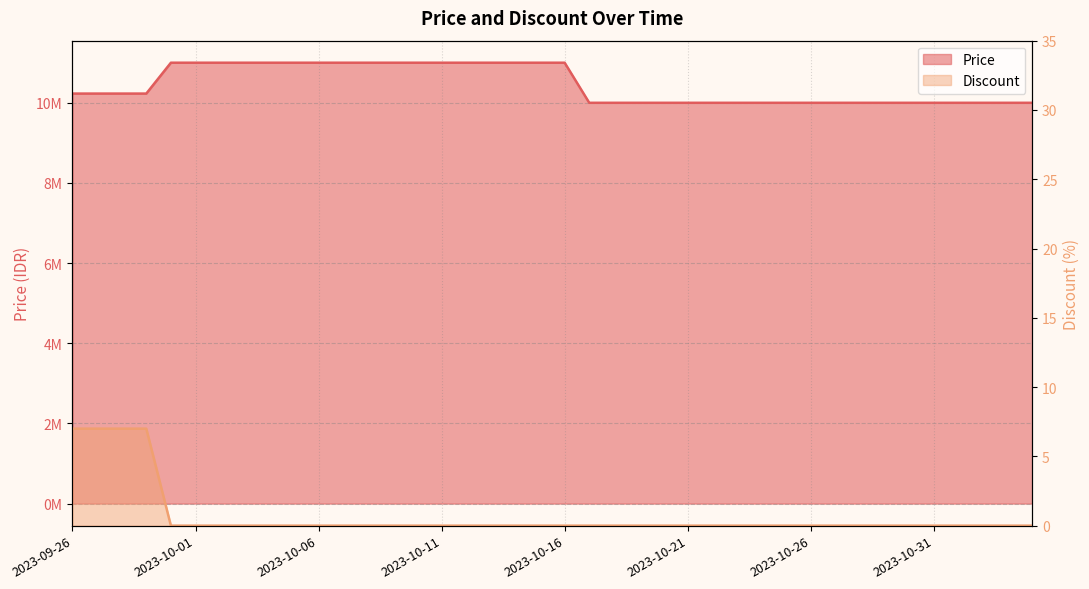

Between 2023-10-15 and 2023-09-27, which is larger?

2023-10-15